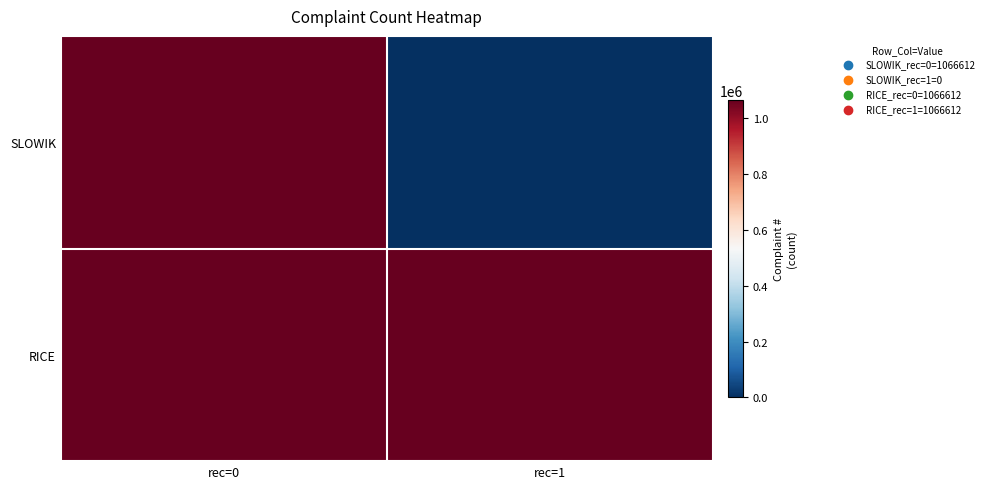

Which series has the largest total across all categories?

RICE